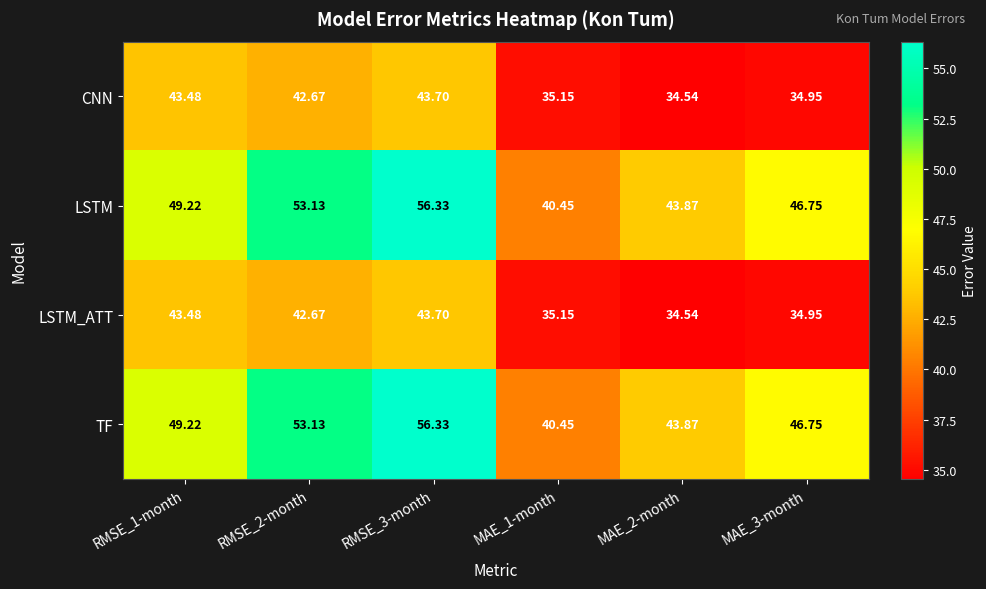

What is the difference between the highest and lowest values at RMSE_2-month?

10.5